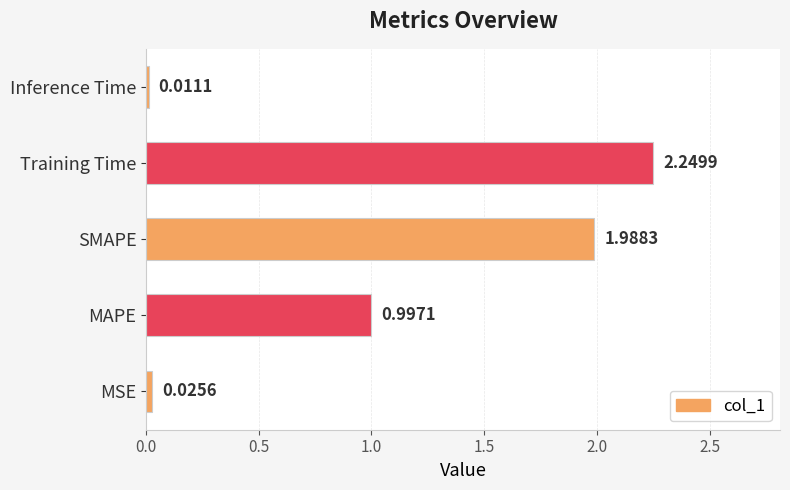

Where is the data nearest to the value 1?

MAPE